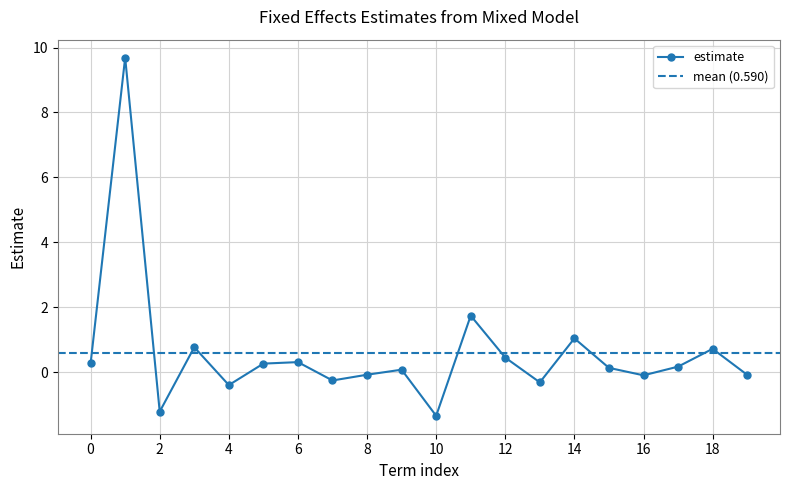

How many lines are shown in the chart?

1